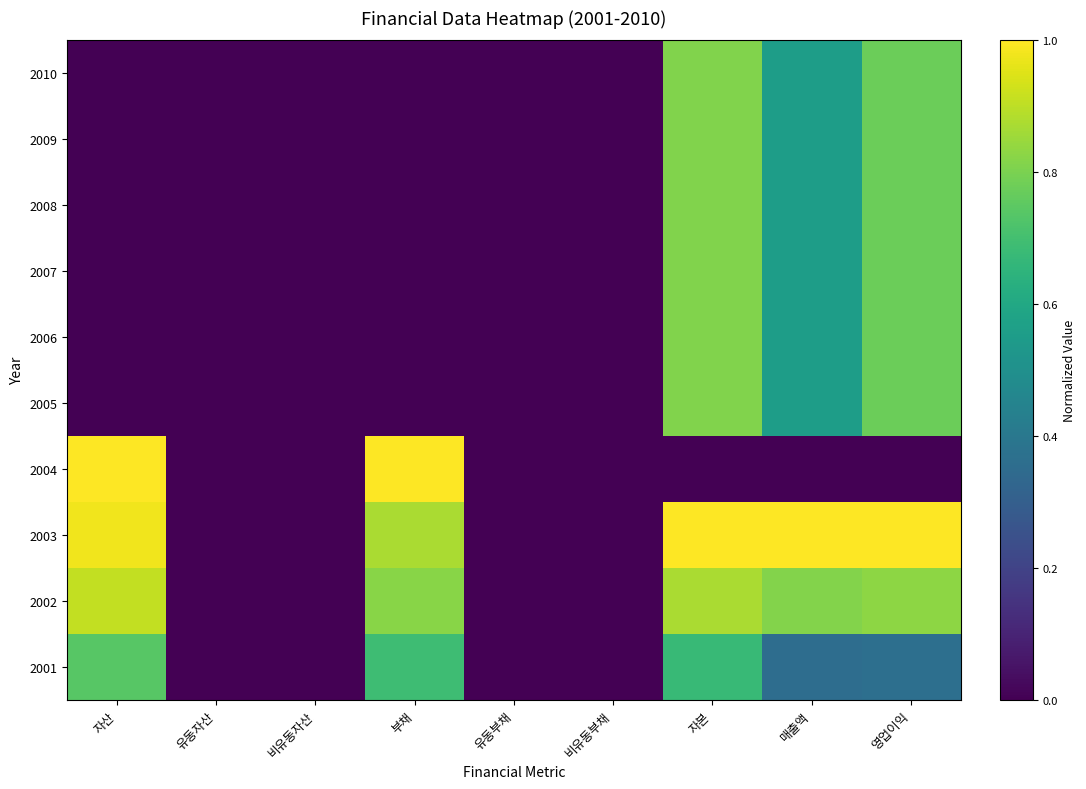

Between 자산 and 영업이익, which is larger?

영업이익